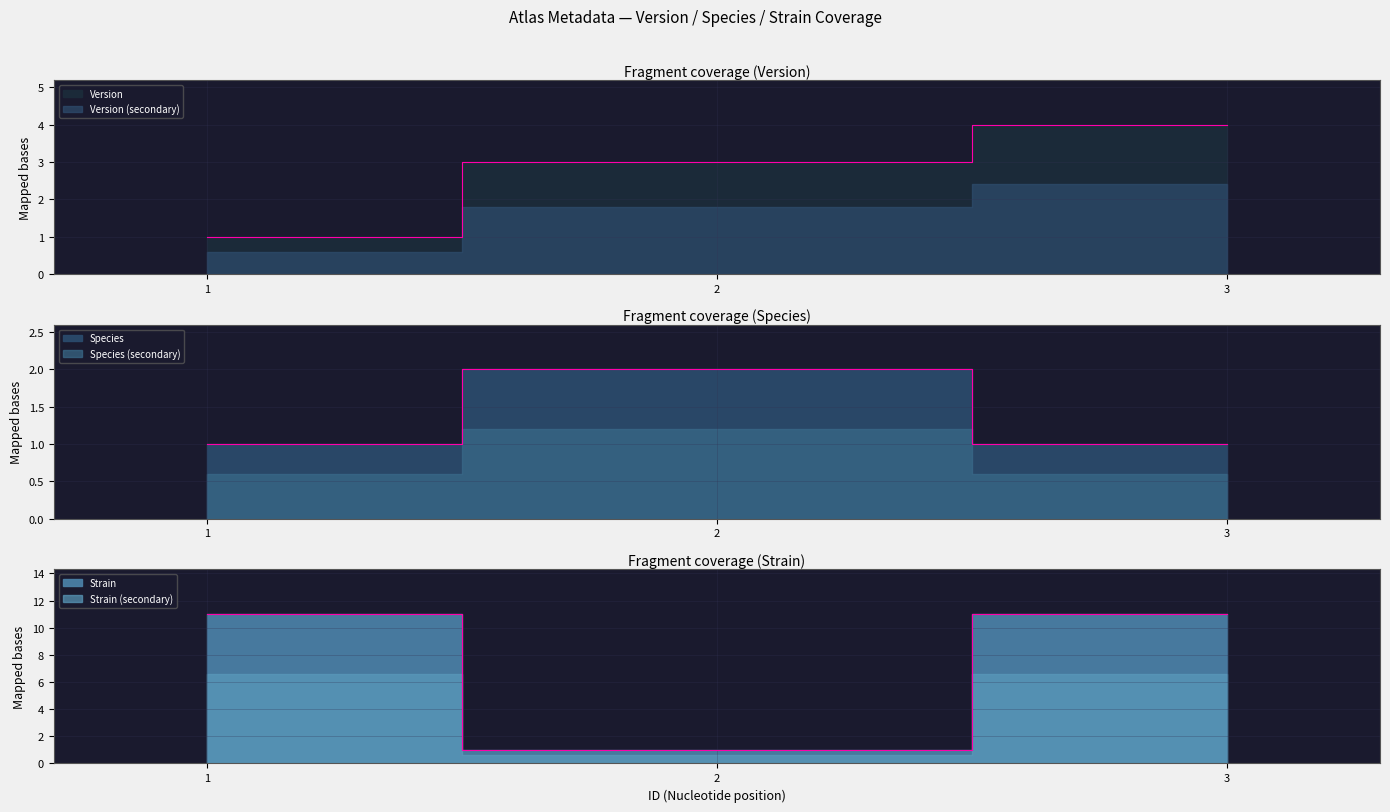

Which series has the largest total across all categories?

Strain